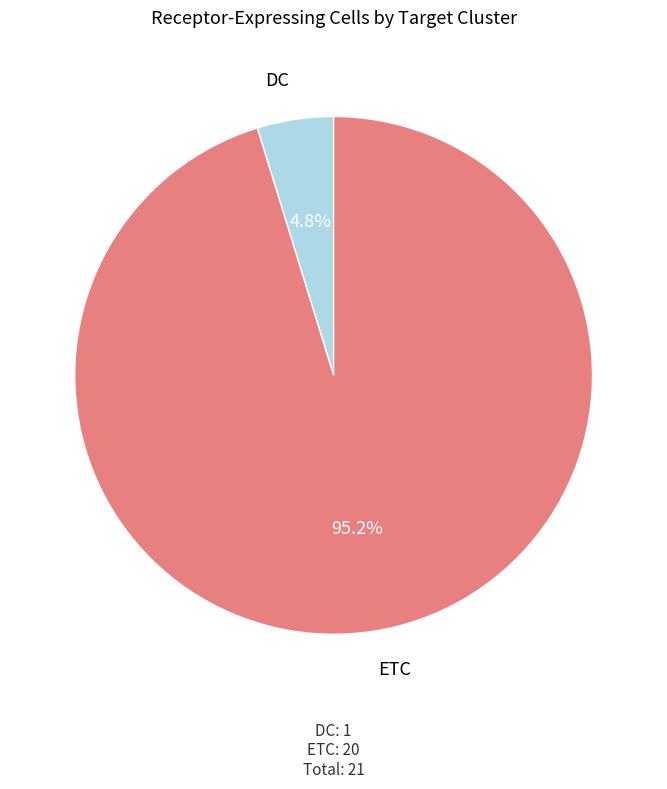

How many slices are in this pie chart?

2